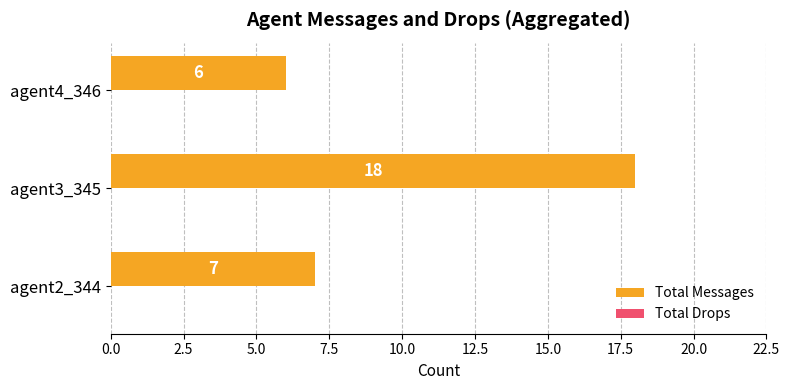

True or false: the data shows 6 at agent4_346.

True